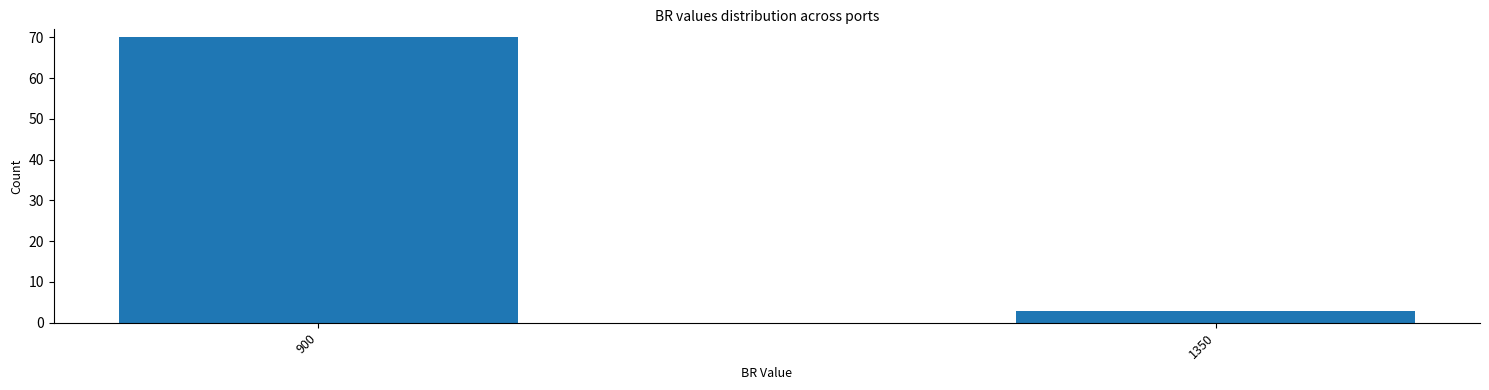

Reading right to left, transcribe all the data shown in this chart.

3	70